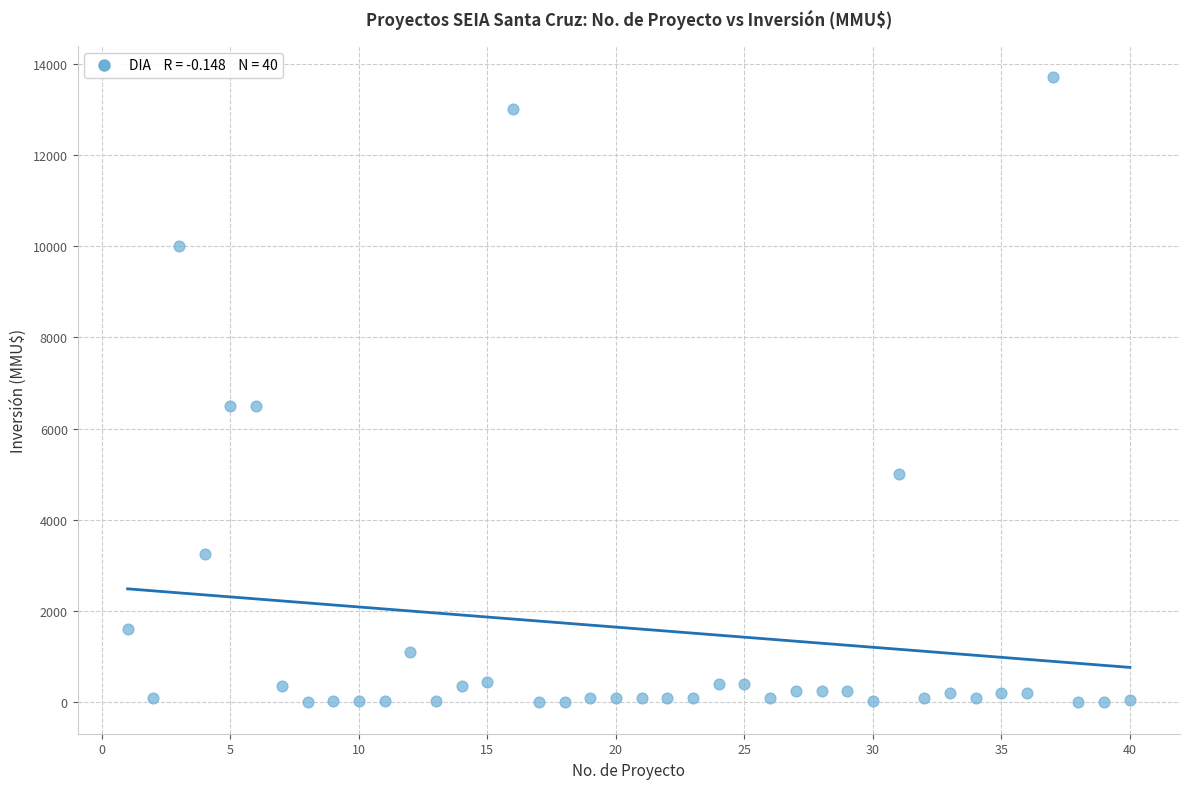

What is the range of Y values (max minus min)?

13700